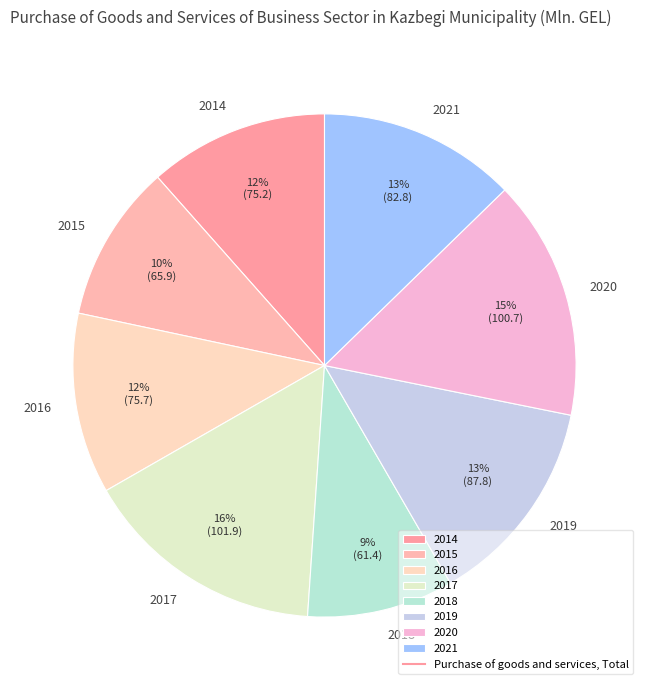

Count the number of slices in the pie.

8